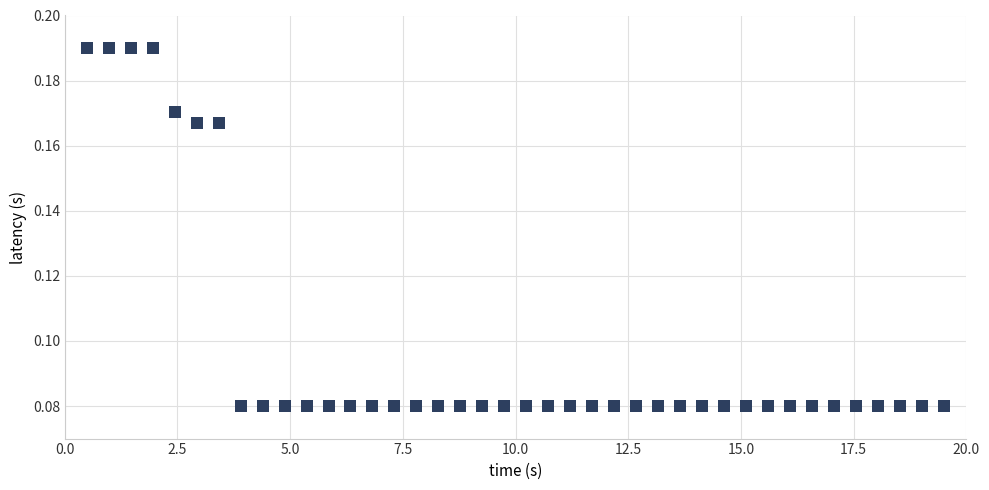

What is the range of X values (max minus min)?

19.0